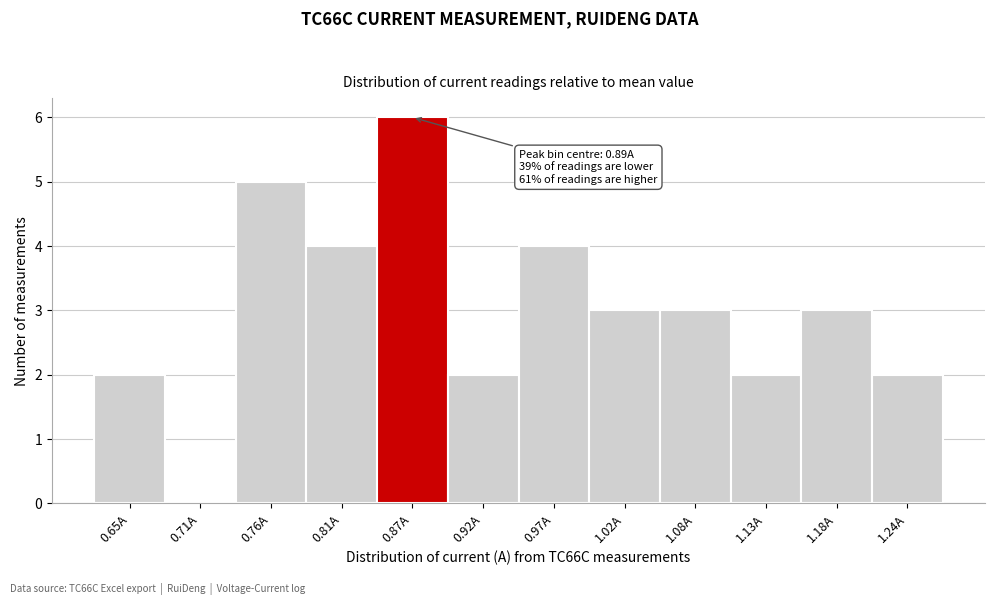

Reading left to right, transcribe all the data shown in this chart.

0.65A=2	0.71A=0	0.76A=5	0.81A=4	0.87A=6	0.92A=2	0.97A=4	1.02A=3	1.08A=3	1.13A=2	1.18A=3	1.24A=2